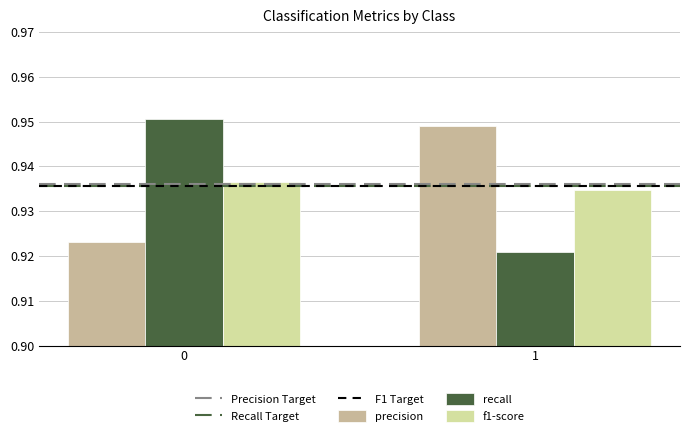

List the labels in order of precision value, smallest first.

0, 1